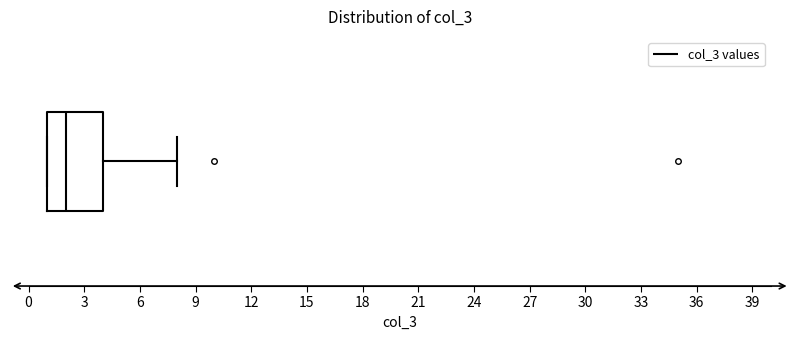

Read this box plot against the x-axis: the position of the median line, the range covered by the box, and the ends of both whiskers. The values are not printed on the chart, so give them approximately, as read against the axis.

median 2, box 1 to 4, whiskers 1 to 8